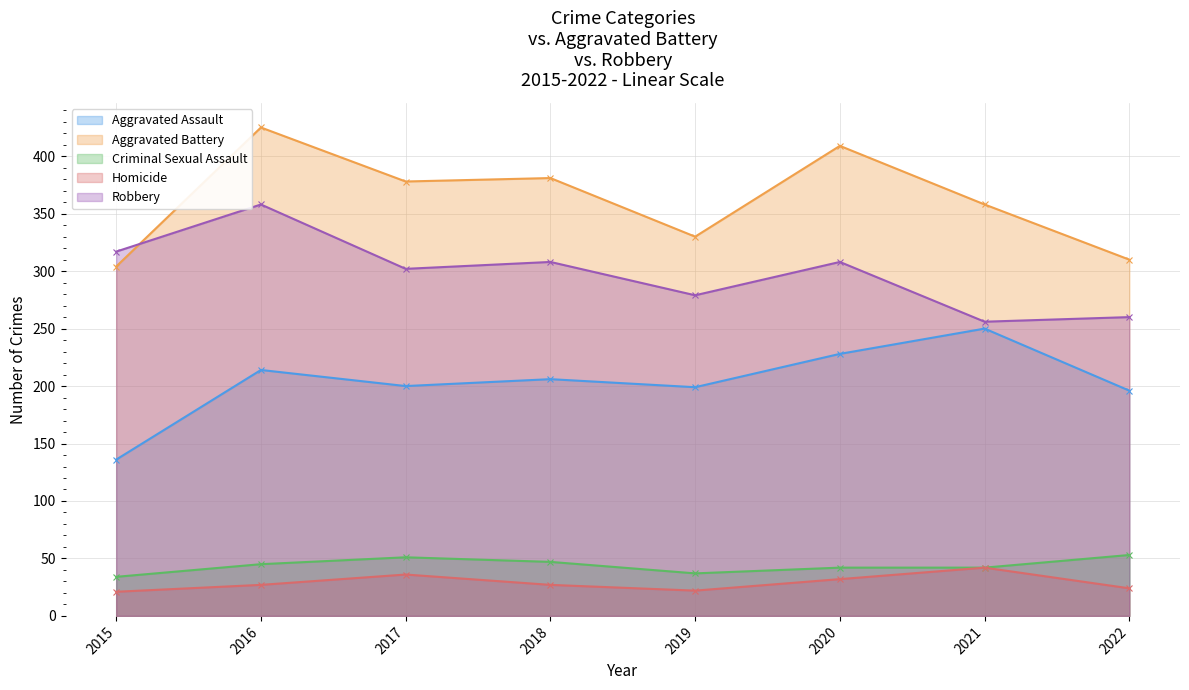

At which category does Aggravated Battery reach its first local valley?

2017